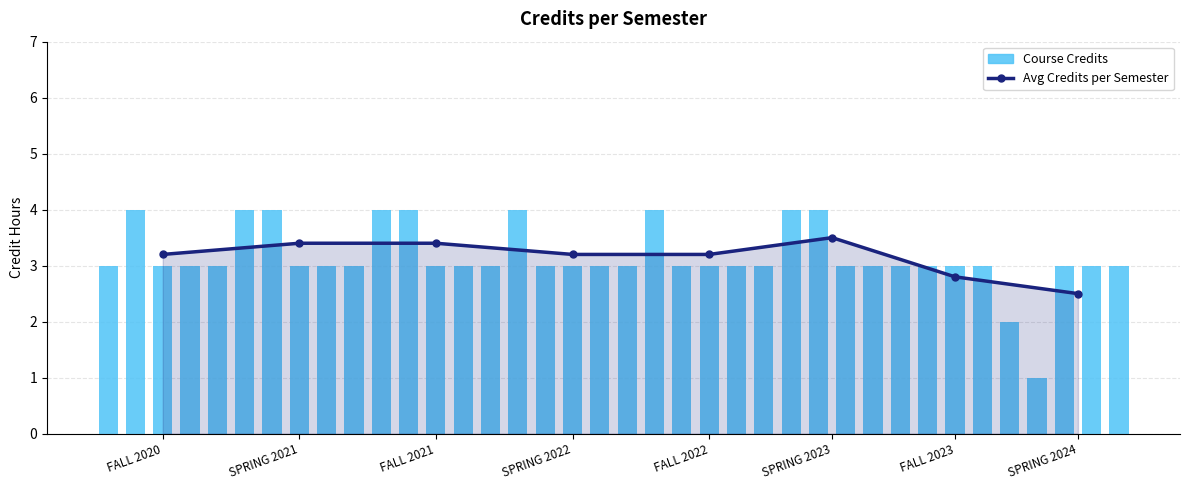

How many bars are there in total?

38